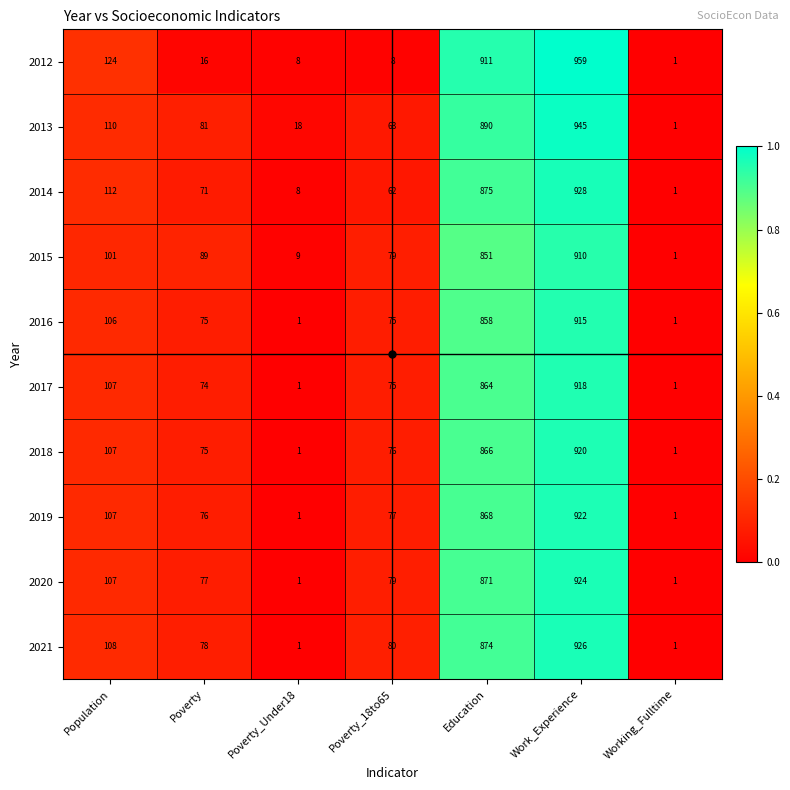

Count the number of categories in the chart.

7